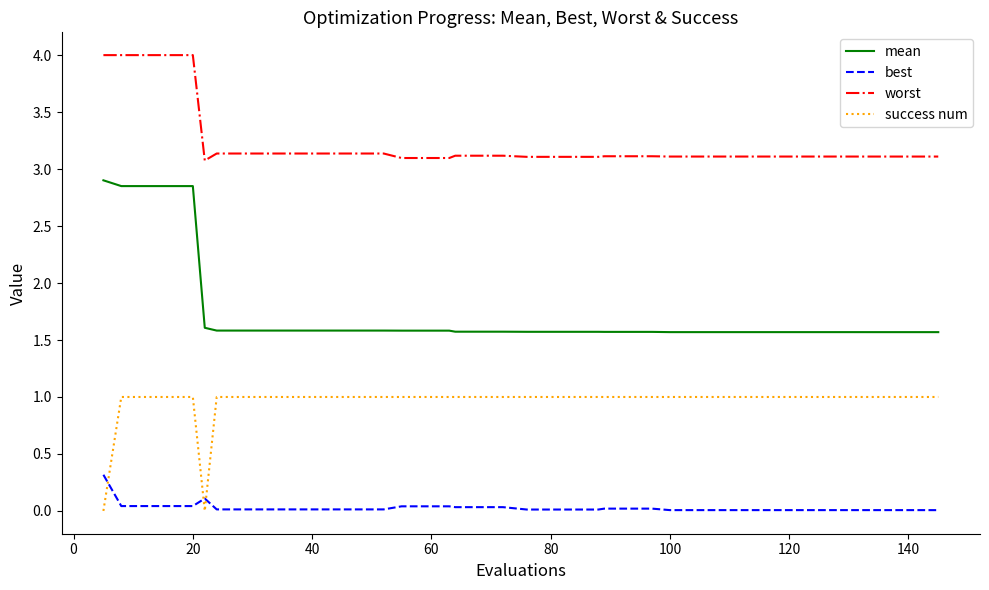

Which series has the largest range (max minus min)?

mean